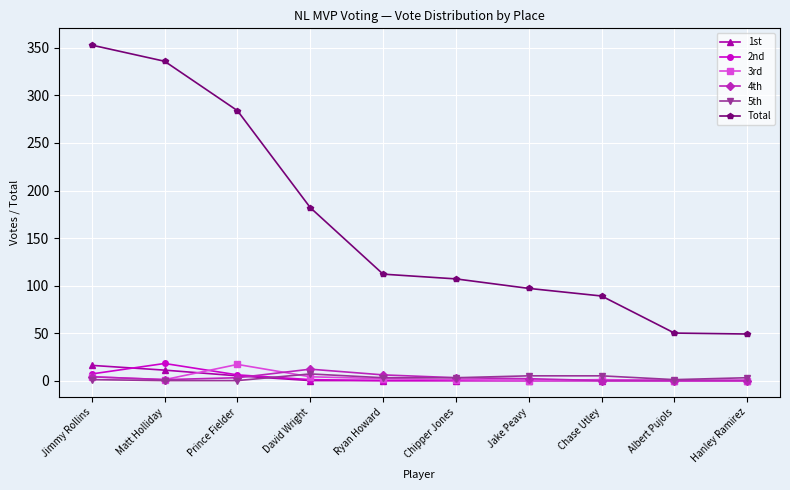

Between Jimmy Rollins and Ryan Howard, which series saw the biggest shift?

Total